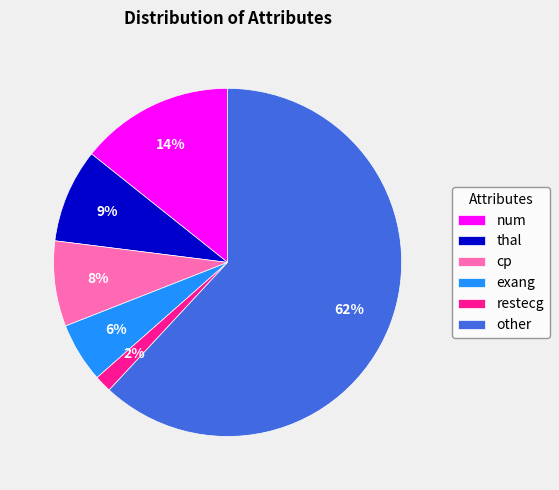

To the nearest percent, what is the combined percentage of num and thal?

23%